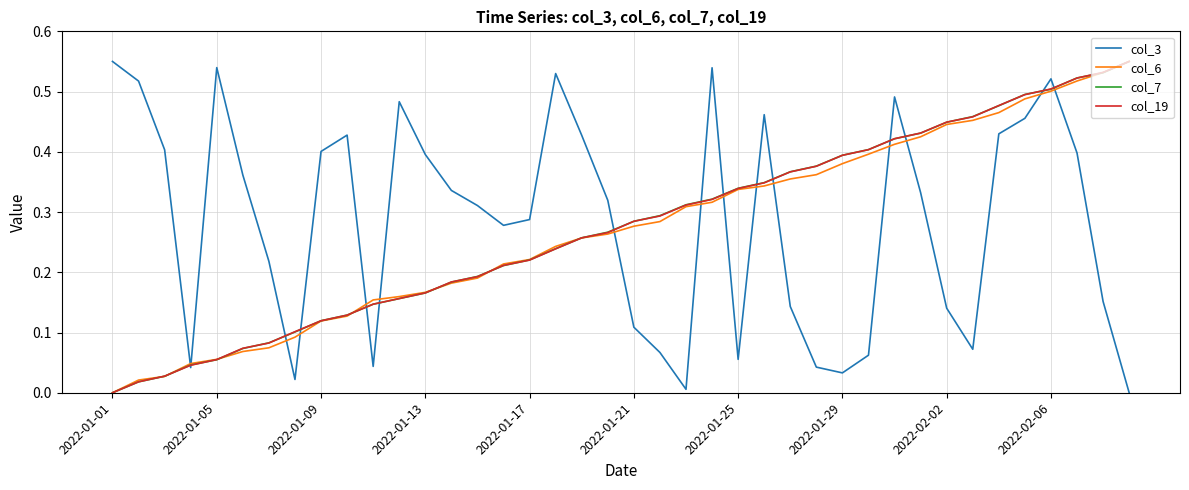

After their last crossing, which series has the higher values: col_3 or col_6?

col_6